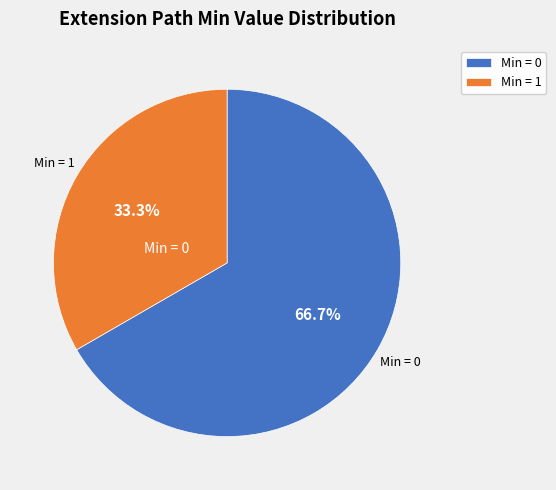

Which has a higher value, Min = 0 or Min = 1?

Min = 0